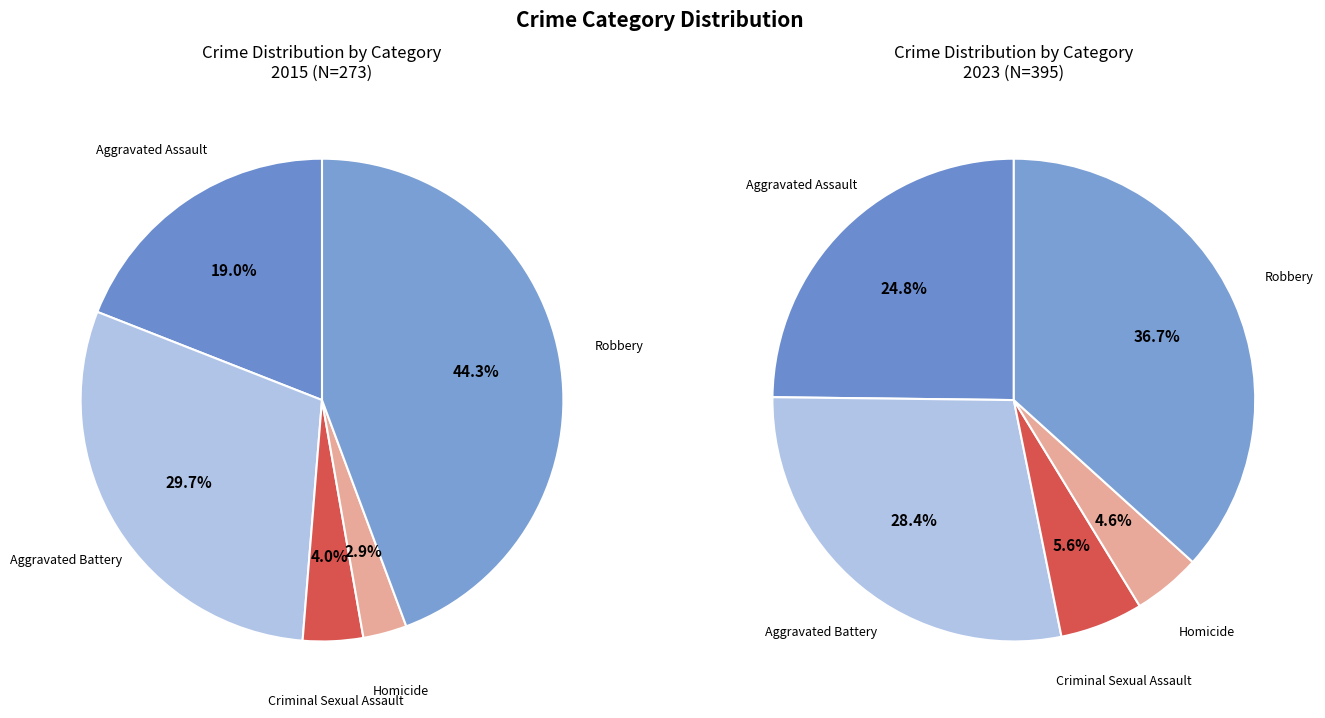

True or false: Aggravated Battery accounts for 30% of the total.

True